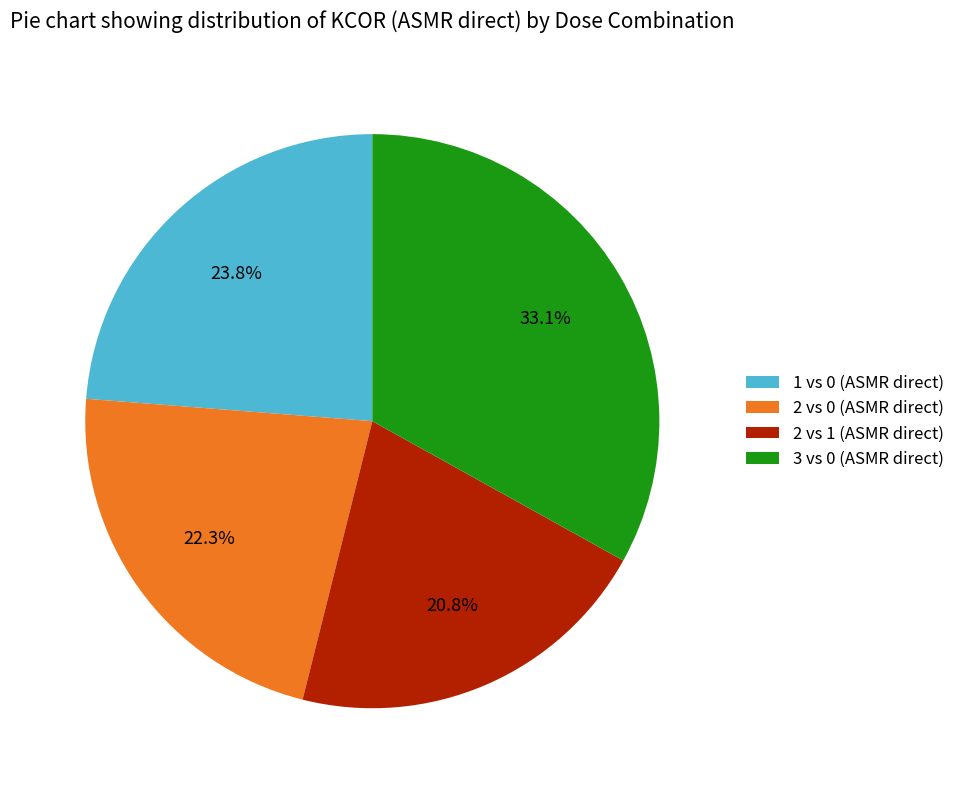

Which category has the smallest portion of the pie?

2 vs 1 (ASMR direct)